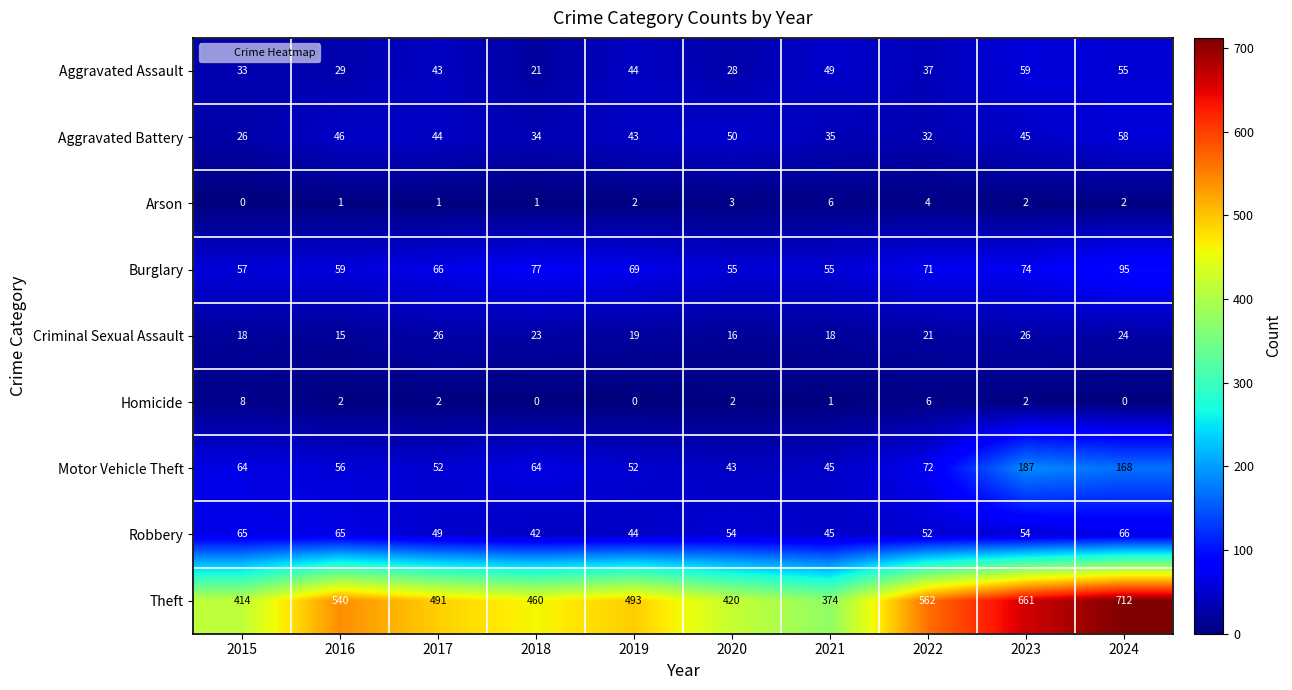

Is it true that Motor Vehicle Theft equals 52 at 2019?

True